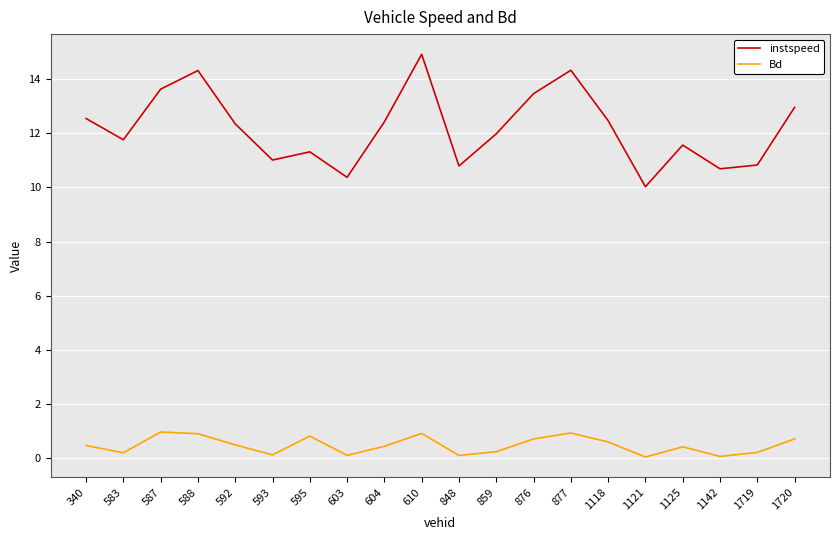

List the series in order of their peak value, lowest first.

Bd, instspeed